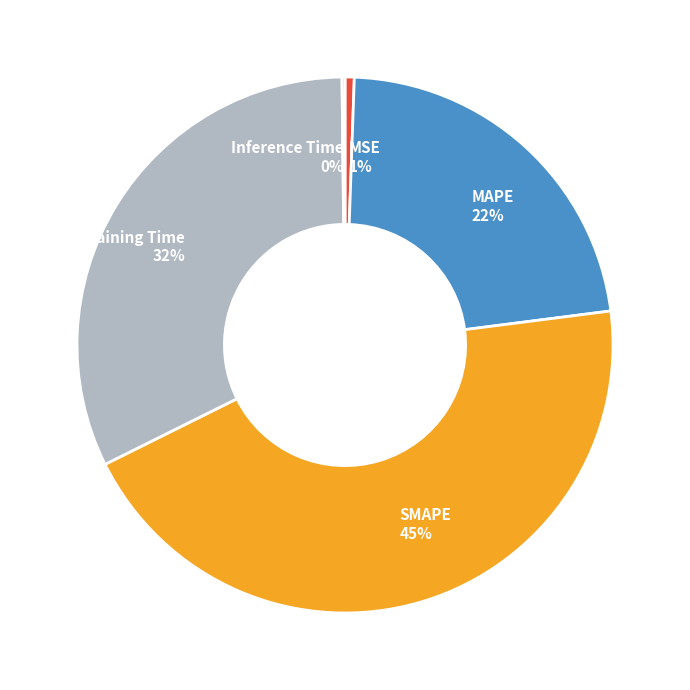

To the nearest percent, what is the average slice percentage?

20%